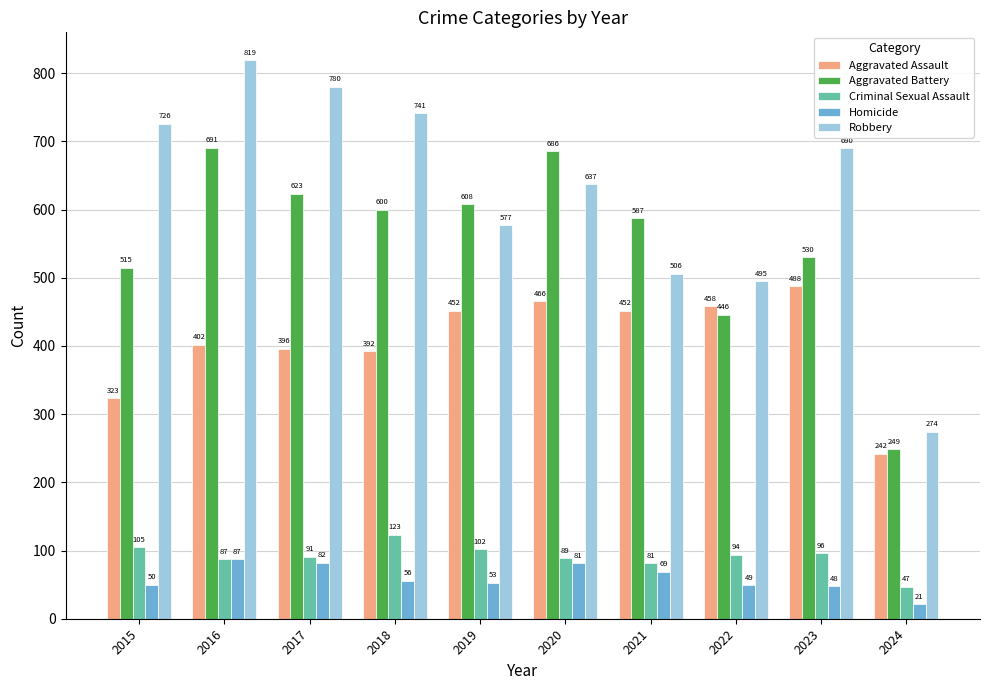

How many groups of bars are there?

10